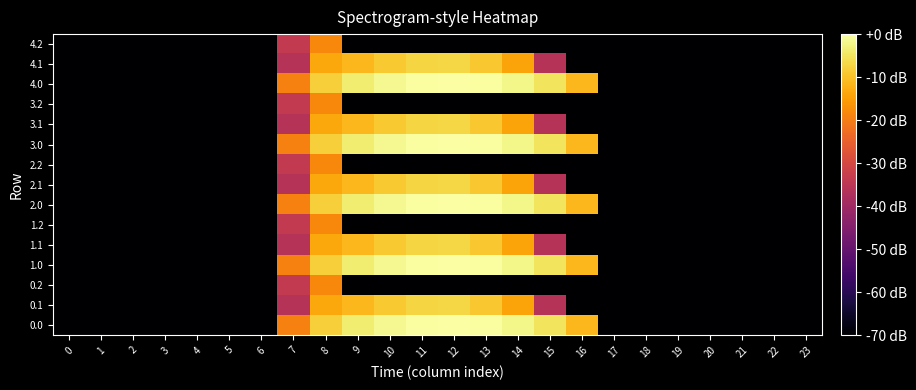

Reading left to right, transcribe all the data shown in this chart.

0.0: 0=-70.0	1=-70.0	2=-70.0	3=-70.0	4=-70.0	5=-70.0	6=-70.0	7=-19.2	8=-8.1	9=-3.7	10=-1.6	11=-0.3	12=0.0	13=-0.5	14=-2.0	15=-5.0	16=-11.4	17=-70.0	18=-70.0	19=-70.0	20=-70.0	21=-70.0	22=-70.0	23=-70.0
0.1: 0=-70.0	1=-70.0	2=-70.0	3=-70.0	4=-70.0	5=-70.0	6=-70.0	7=-35.8	8=-13.7	9=-11.4	10=-9.0	11=-7.3	12=-7.1	13=-9.1	14=-14.0	15=-36.1	16=-70.0	17=-70.0	18=-70.0	19=-70.0	20=-70.0	21=-70.0	22=-70.0	23=-70.0
0.2: 0=-70.0	1=-70.0	2=-70.0	3=-70.0	4=-70.0	5=-70.0	6=-70.0	7=-33.8	8=-18.2	9=-70.0	10=-70.0	11=-70.0	12=-70.0	13=-70.0	14=-70.0	15=-70.0	16=-70.0	17=-70.0	18=-70.0	19=-70.0	20=-70.0	21=-70.0	22=-70.0	23=-70.0
1.0: 0=-70.0	1=-70.0	2=-70.0	3=-70.0	4=-70.0	5=-70.0	6=-70.0	7=-19.2	8=-8.1	9=-3.7	10=-1.6	11=-0.3	12=0.0	13=-0.5	14=-2.0	15=-5.0	16=-11.4	17=-70.0	18=-70.0	19=-70.0	20=-70.0	21=-70.0	22=-70.0	23=-70.0
1.1: 0=-70.0	1=-70.0	2=-70.0	3=-70.0	4=-70.0	5=-70.0	6=-70.0	7=-35.8	8=-13.7	9=-11.4	10=-9.0	11=-7.3	12=-7.1	13=-9.1	14=-14.0	15=-36.1	16=-70.0	17=-70.0	18=-70.0	19=-70.0	20=-70.0	21=-70.0	22=-70.0	23=-70.0
1.2: 0=-70.0	1=-70.0	2=-70.0	3=-70.0	4=-70.0	5=-70.0	6=-70.0	7=-33.8	8=-18.2	9=-70.0	10=-70.0	11=-70.0	12=-70.0	13=-70.0	14=-70.0	15=-70.0	16=-70.0	17=-70.0	18=-70.0	19=-70.0	20=-70.0	21=-70.0	22=-70.0	23=-70.0
2.0: 0=-70.0	1=-70.0	2=-70.0	3=-70.0	4=-70.0	5=-70.0	6=-70.0	7=-19.2	8=-8.1	9=-3.7	10=-1.6	11=-0.3	12=0.0	13=-0.5	14=-2.0	15=-5.0	16=-11.4	17=-70.0	18=-70.0	19=-70.0	20=-70.0	21=-70.0	22=-70.0	23=-70.0
2.1: 0=-70.0	1=-70.0	2=-70.0	3=-70.0	4=-70.0	5=-70.0	6=-70.0	7=-35.8	8=-13.7	9=-11.4	10=-9.0	11=-7.3	12=-7.1	13=-9.1	14=-14.0	15=-36.1	16=-70.0	17=-70.0	18=-70.0	19=-70.0	20=-70.0	21=-70.0	22=-70.0	23=-70.0
2.2: 0=-70.0	1=-70.0	2=-70.0	3=-70.0	4=-70.0	5=-70.0	6=-70.0	7=-33.8	8=-18.2	9=-70.0	10=-70.0	11=-70.0	12=-70.0	13=-70.0	14=-70.0	15=-70.0	16=-70.0	17=-70.0	18=-70.0	19=-70.0	20=-70.0	21=-70.0	22=-70.0	23=-70.0
3.0: 0=-70.0	1=-70.0	2=-70.0	3=-70.0	4=-70.0	5=-70.0	6=-70.0	7=-19.2	8=-8.1	9=-3.7	10=-1.6	11=-0.3	12=0.0	13=-0.5	14=-2.0	15=-5.0	16=-11.4	17=-70.0	18=-70.0	19=-70.0	20=-70.0	21=-70.0	22=-70.0	23=-70.0
3.1: 0=-70.0	1=-70.0	2=-70.0	3=-70.0	4=-70.0	5=-70.0	6=-70.0	7=-35.8	8=-13.7	9=-11.4	10=-9.0	11=-7.3	12=-7.1	13=-9.1	14=-14.0	15=-36.1	16=-70.0	17=-70.0	18=-70.0	19=-70.0	20=-70.0	21=-70.0	22=-70.0	23=-70.0
3.2: 0=-70.0	1=-70.0	2=-70.0	3=-70.0	4=-70.0	5=-70.0	6=-70.0	7=-33.8	8=-18.2	9=-70.0	10=-70.0	11=-70.0	12=-70.0	13=-70.0	14=-70.0	15=-70.0	16=-70.0	17=-70.0	18=-70.0	19=-70.0	20=-70.0	21=-70.0	22=-70.0	23=-70.0
4.0: 0=-70.0	1=-70.0	2=-70.0	3=-70.0	4=-70.0	5=-70.0	6=-70.0	7=-19.2	8=-8.1	9=-3.7	10=-1.6	11=-0.3	12=0.0	13=-0.5	14=-2.0	15=-5.0	16=-11.4	17=-70.0	18=-70.0	19=-70.0	20=-70.0	21=-70.0	22=-70.0	23=-70.0
4.1: 0=-70.0	1=-70.0	2=-70.0	3=-70.0	4=-70.0	5=-70.0	6=-70.0	7=-35.8	8=-13.7	9=-11.4	10=-9.0	11=-7.3	12=-7.1	13=-9.1	14=-14.0	15=-36.1	16=-70.0	17=-70.0	18=-70.0	19=-70.0	20=-70.0	21=-70.0	22=-70.0	23=-70.0
4.2: 0=-70.0	1=-70.0	2=-70.0	3=-70.0	4=-70.0	5=-70.0	6=-70.0	7=-33.8	8=-18.2	9=-70.0	10=-70.0	11=-70.0	12=-70.0	13=-70.0	14=-70.0	15=-70.0	16=-70.0	17=-70.0	18=-70.0	19=-70.0	20=-70.0	21=-70.0	22=-70.0	23=-70.0